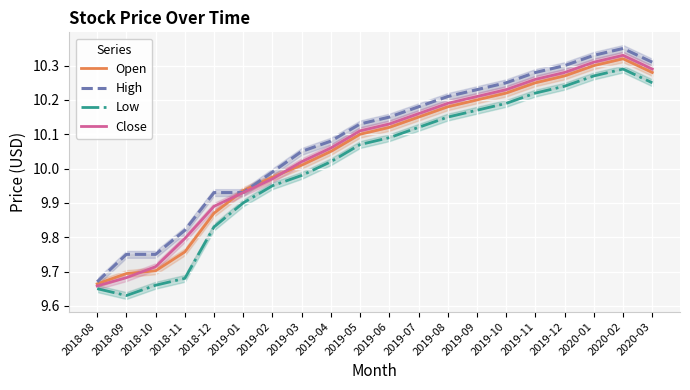

True or false: High has more than 2 interior local peaks.

False